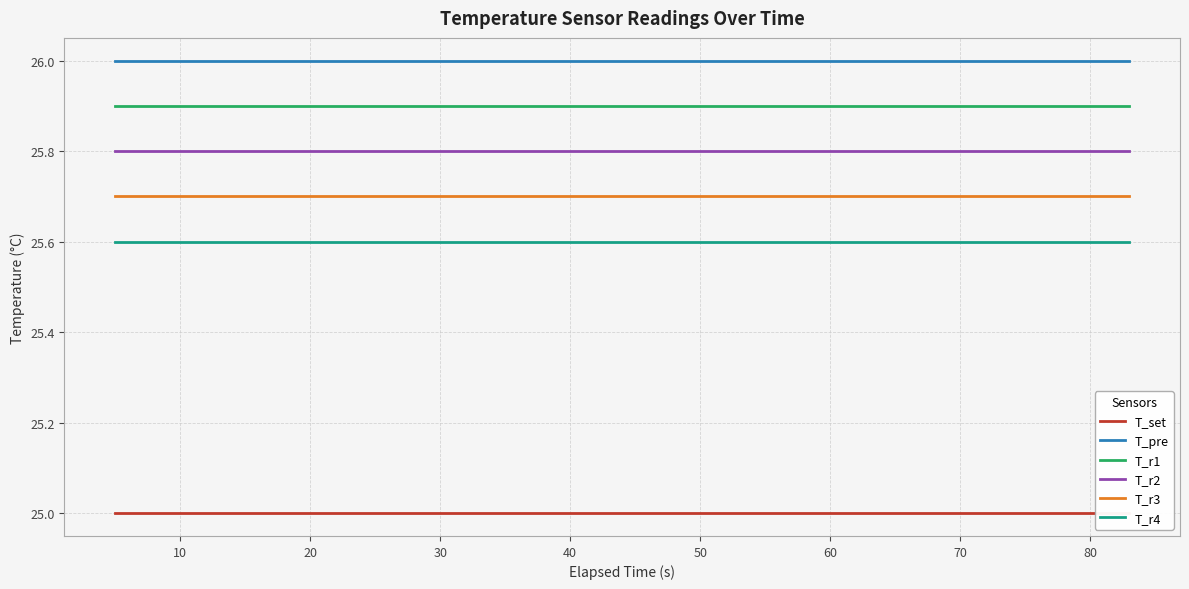

What are all the series names shown in the legend?

T_set, T_pre, T_r1, T_r2, T_r3, T_r4